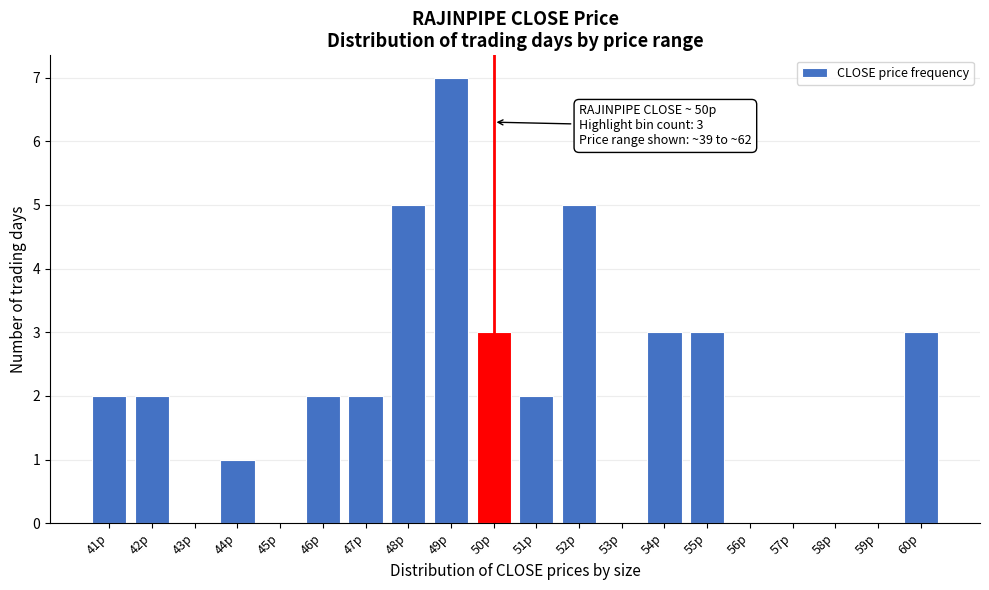

Reading left to right, what are all the values shown in this chart?

41p=2	42p=2	43p=0	44p=1	45p=0	46p=2	47p=2	48p=5	49p=7	50p=3	51p=2	52p=5	53p=0	54p=3	55p=3	56p=0	57p=0	58p=0	59p=0	60p=3